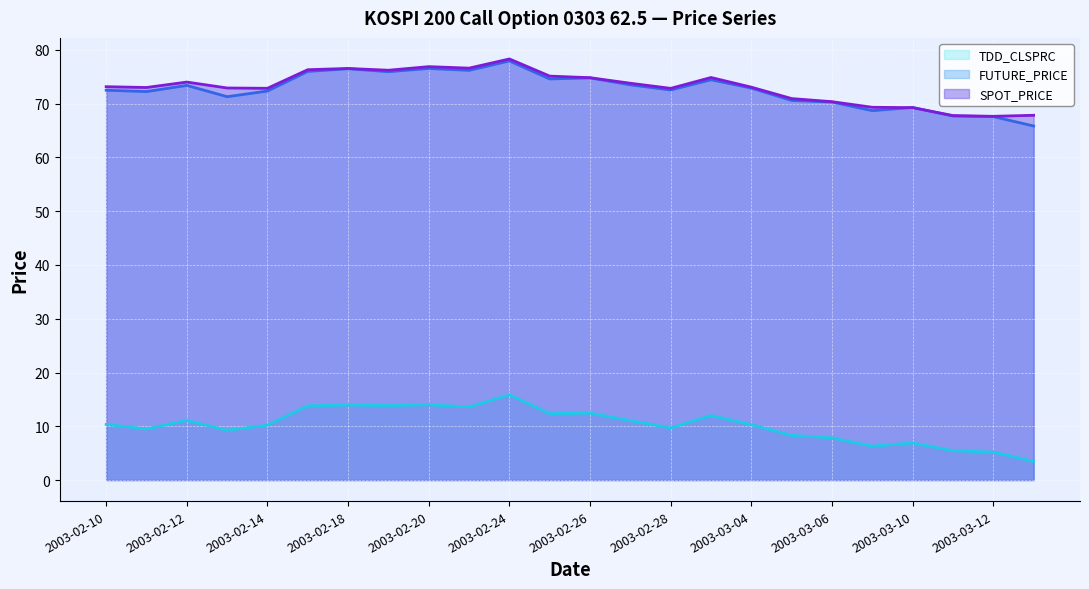

Rank the series by their maximum value, from lowest to highest.

TDD_CLSPRC, FUTURE_PRICE, SPOT_PRICE